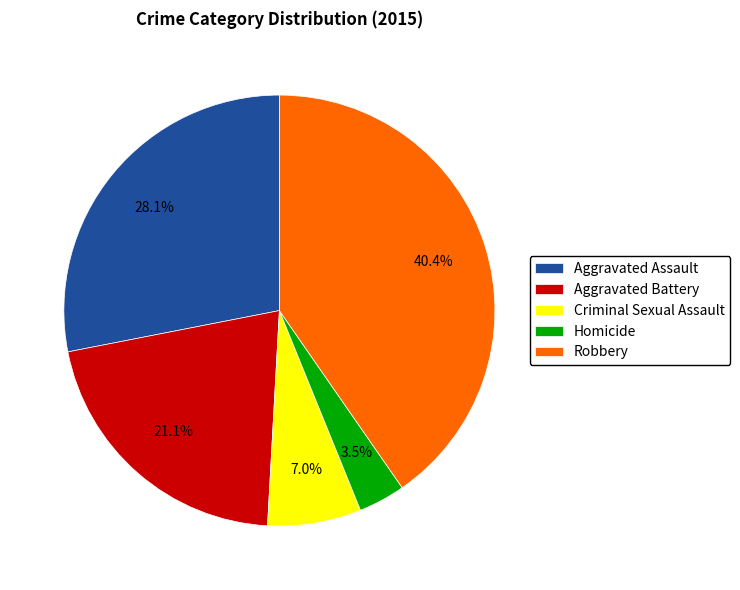

Is the sum of Aggravated Battery and Criminal Sexual Assault greater than half?

No